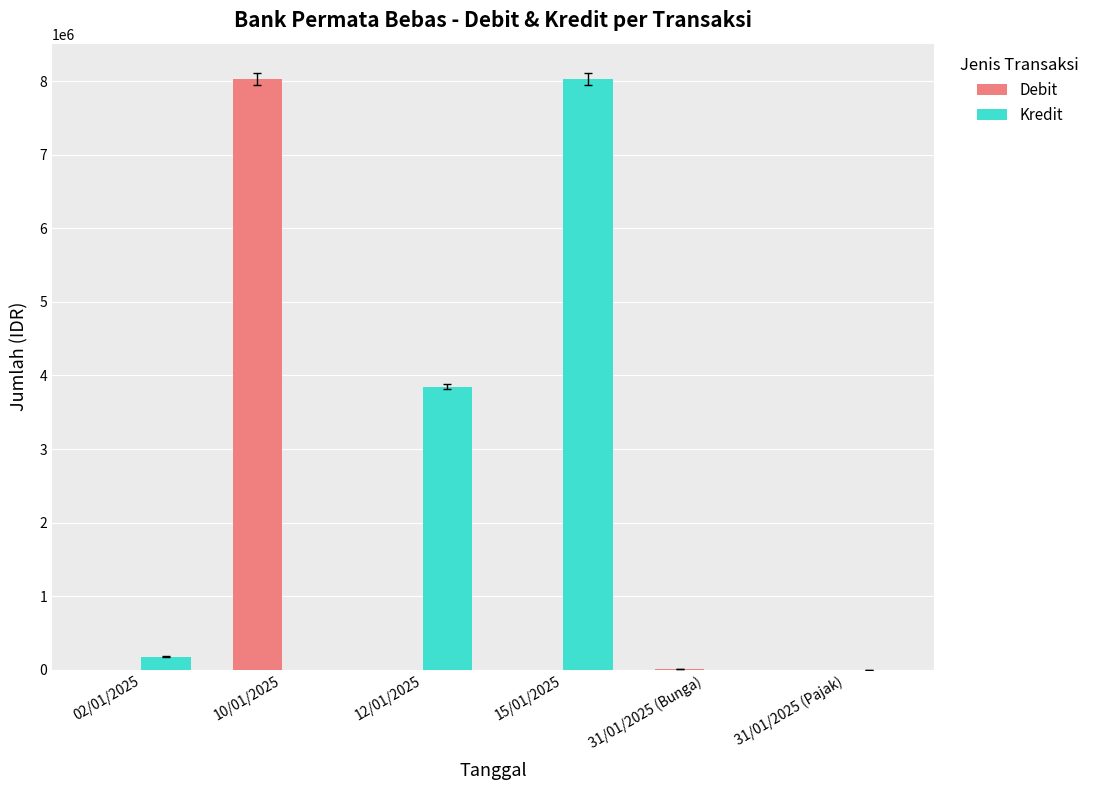

Which series has the largest total across all categories?

Kredit